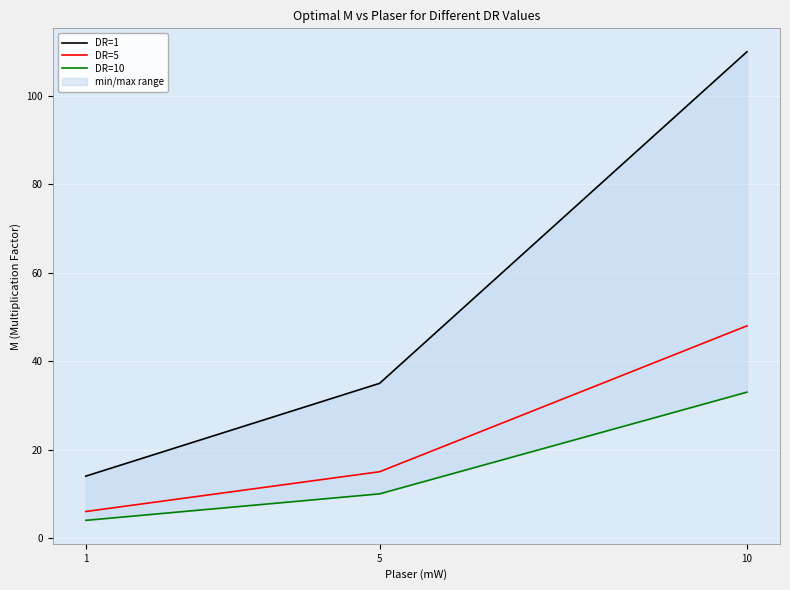

What is the maximum value for DR=10?

33